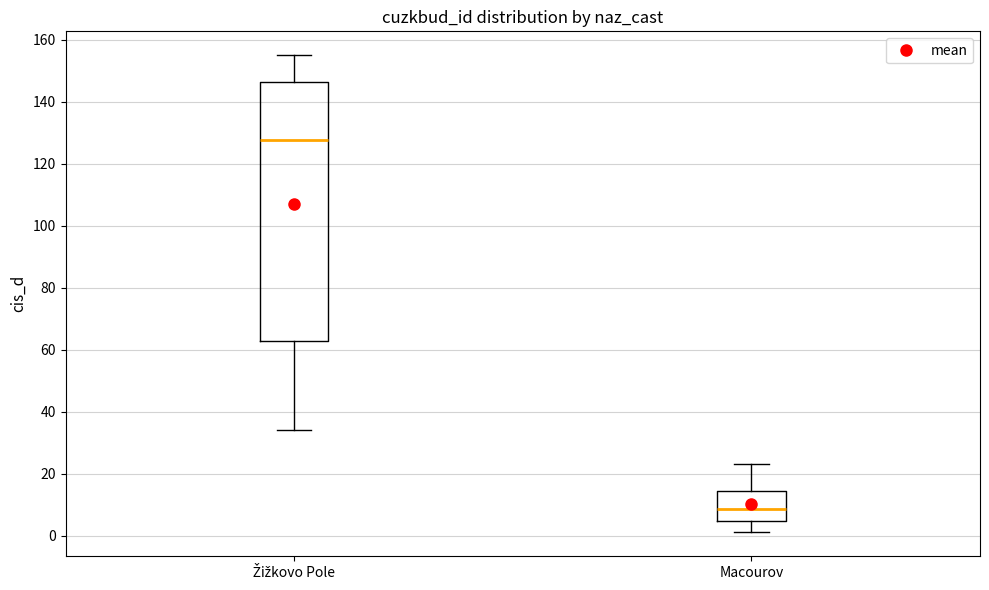

Where is the upper edge of the box for Žižkovo Pole on the y-axis? The values are not printed on the chart, so give them approximately, as read against the axis.

146